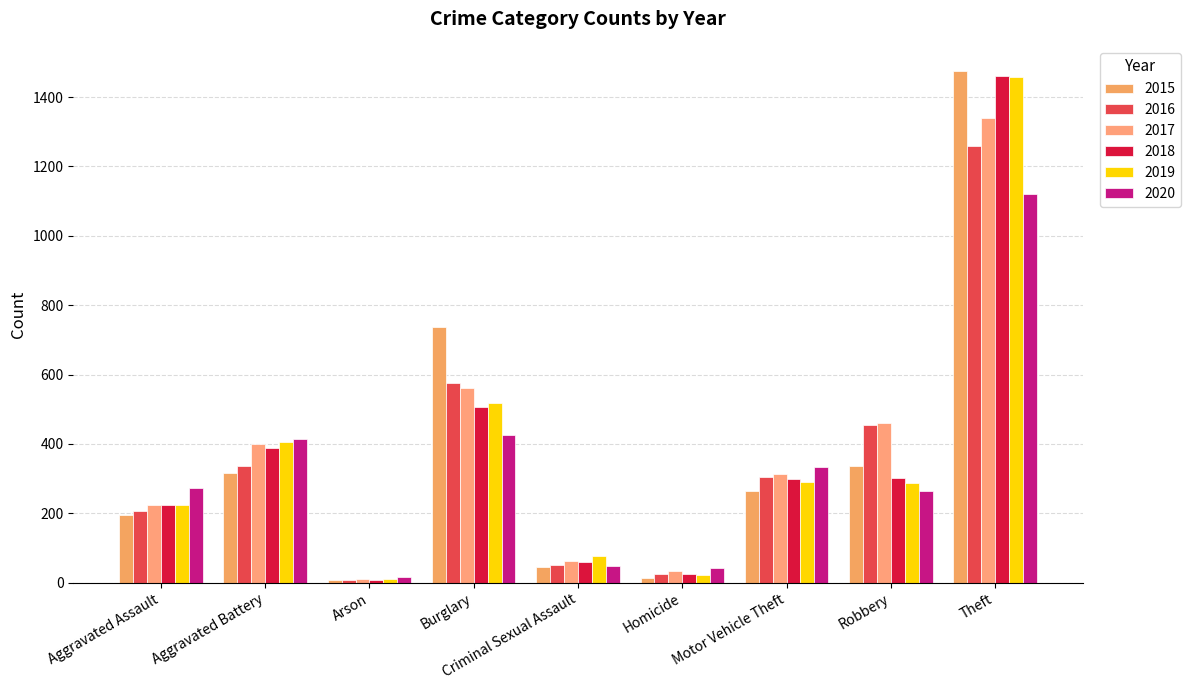

Reading left to right, transcribe all the data shown in this chart.

2015: 194	316	9	738	46	15	263	337	1474
2016: 206	336	7	576	50	26	304	454	1259
2017: 225	400	10	562	62	33	312	460	1339
2018: 225	389	7	506	60	25	298	301	1461
2019: 223	407	12	517	77	22	290	287	1459
2020: 273	415	17	425	48	41	333	263	1120